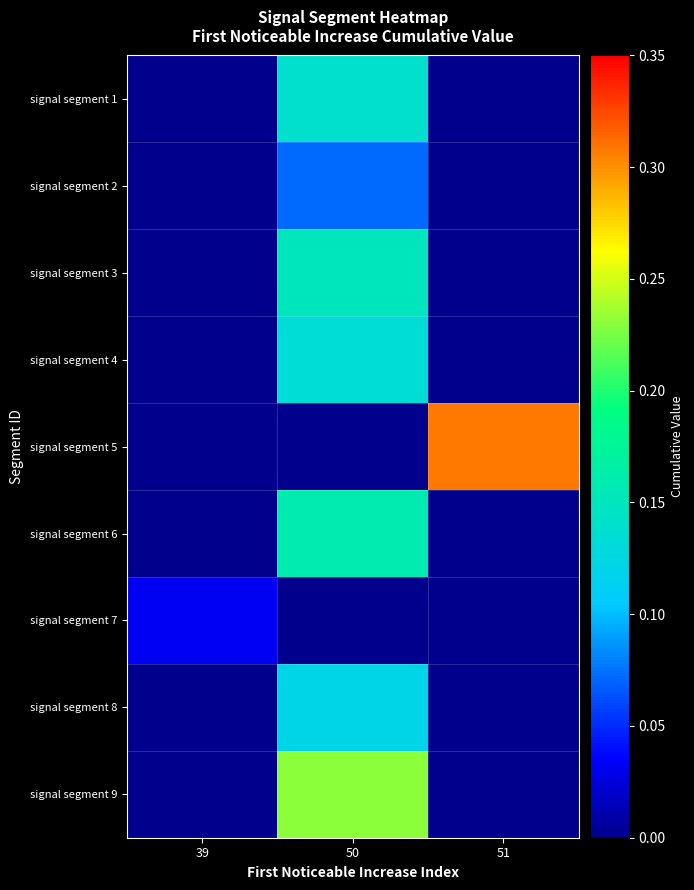

Which label corresponds to the largest value in the chart?

51